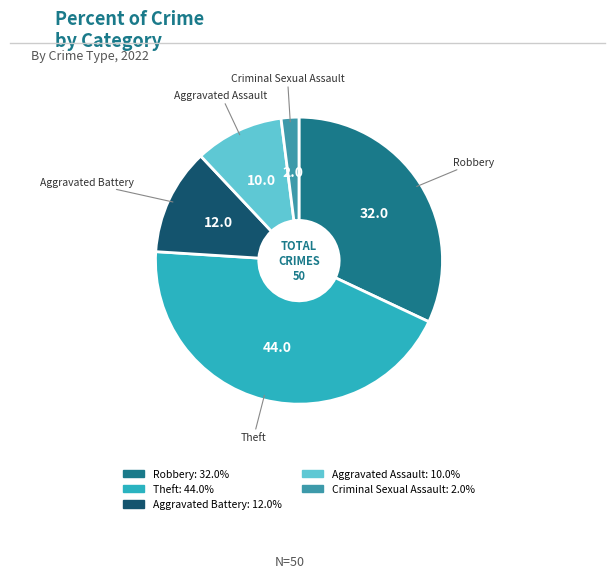

How many slices are in this pie chart?

5